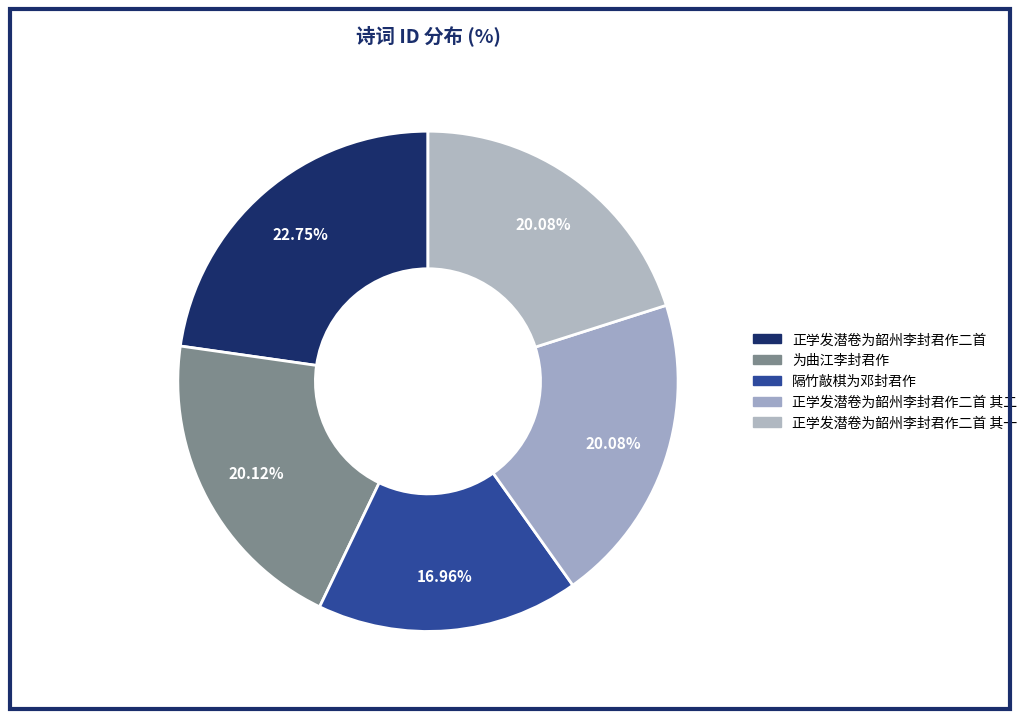

Approximately how many times larger is the value at 为曲江李封君作 compared to 正学发潜卷为韶州李封君作二首 其一?

1.0